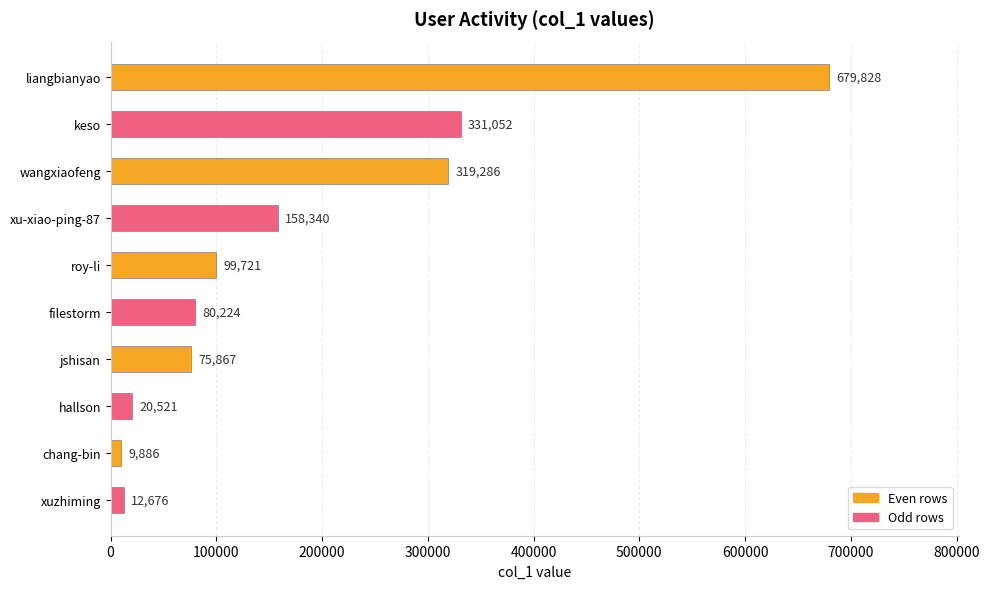

List the labels in order of value, smallest first.

chang-bin, xuzhiming, hallson, jshisan, filestorm, roy-li, xu-xiao-ping-87, wangxiaofeng, keso, liangbianyao